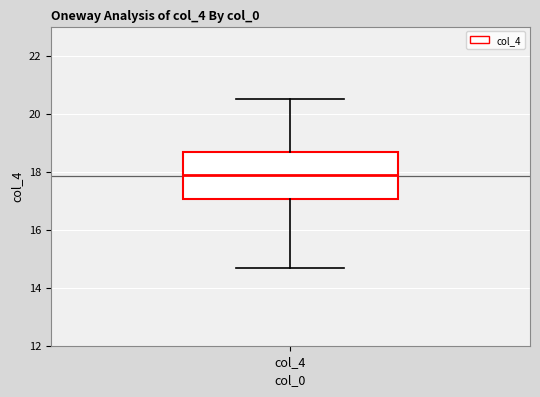

Read this box plot against the y-axis: the position of the median line, the range covered by the box, and the ends of both whiskers. The values are not printed on the chart, so give them approximately, as read against the axis.

median 17.8, box 17.0 to 18.6, whiskers 14.6 to 20.6